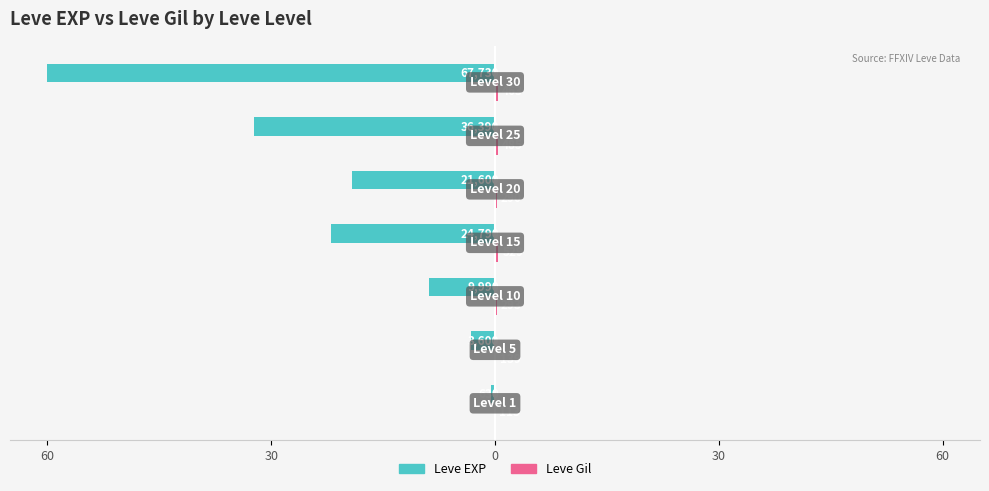

How many distinct data groups are displayed?

2